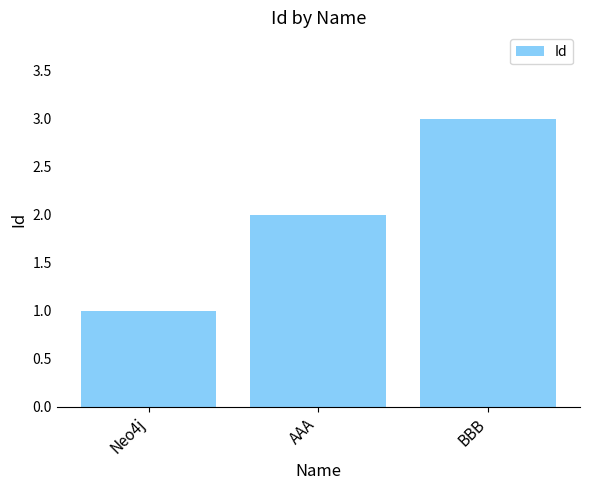

What is the sum of the values at Neo4j and AAA?

3